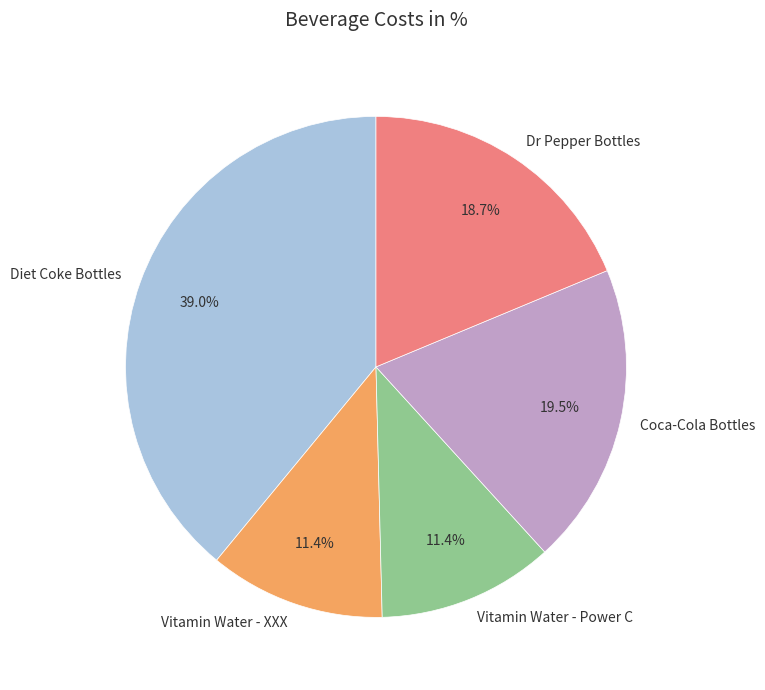

To the nearest percent, what is the combined percentage of Dr Pepper Bottles and Vitamin Water - XXX?

30%